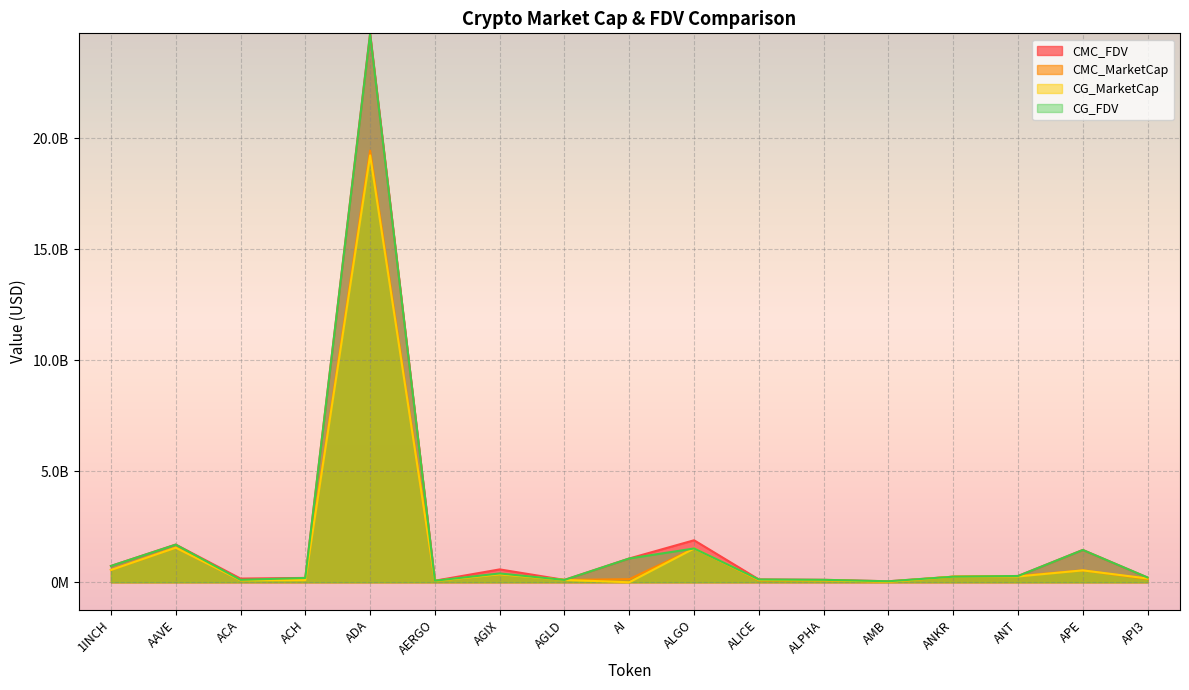

List the labels in order of CG_MarketCap value, smallest first.

AI, AMB, AERGO, ACA, ALPHA, ACH, ALICE, AGLD, API3, ANKR, ANT, AGIX, APE, 1INCH, ALGO, AAVE, ADA